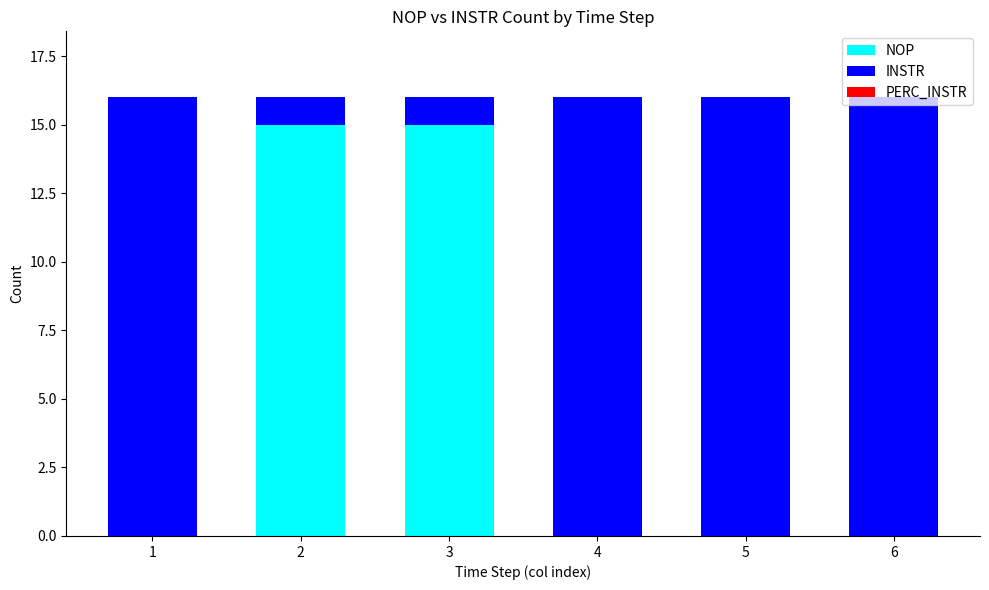

What is the total value across all series at 2?

16